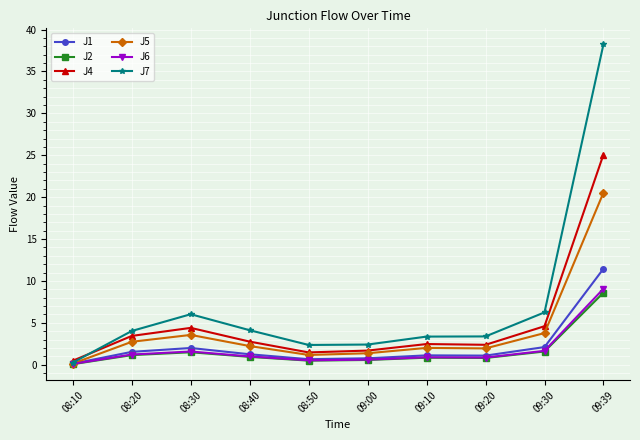

What is the maximum value for J4?

25.1